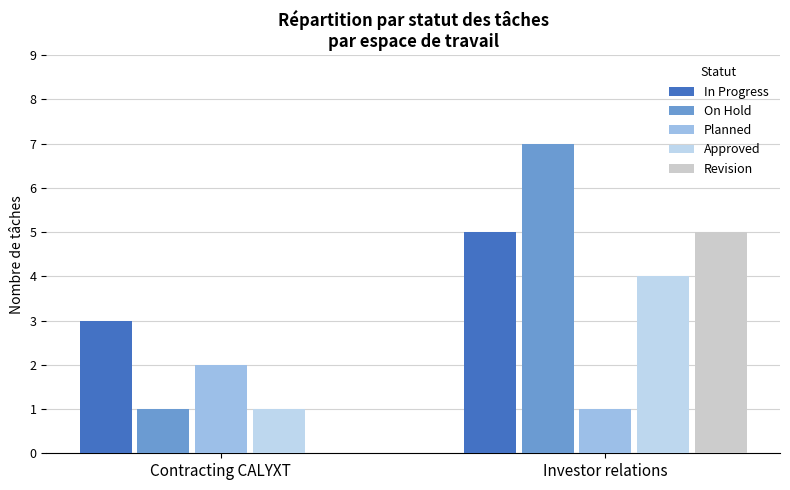

Reading left to right, what are all the values shown in this chart?

In Progress: 3	5
On Hold: 1	7
Planned: 2	1
Approved: 1	4
Revision: 0	5